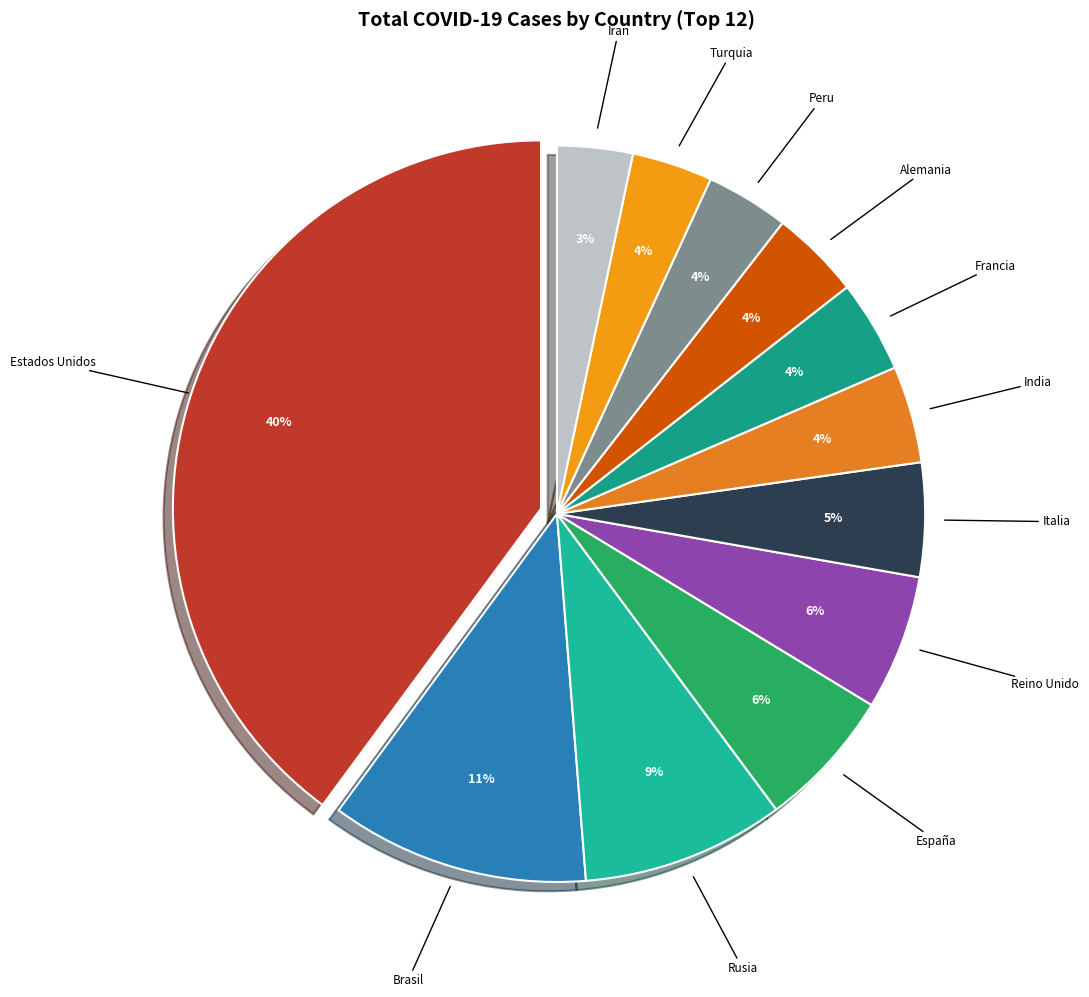

Count the number of slices in the pie.

12